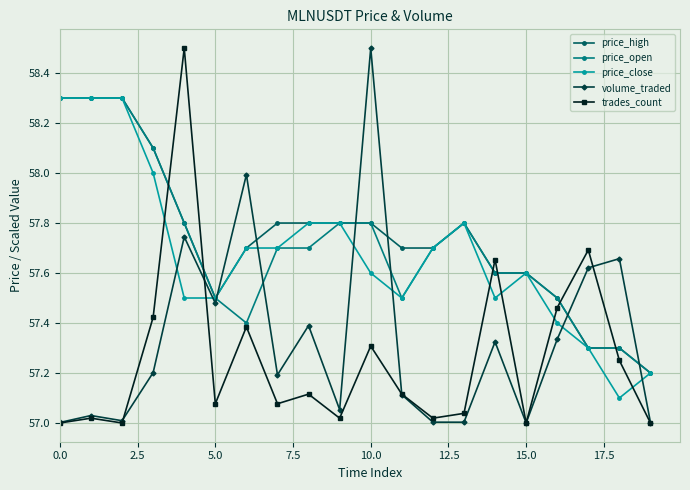

How many times do trades_count and price_close cross each other?

6